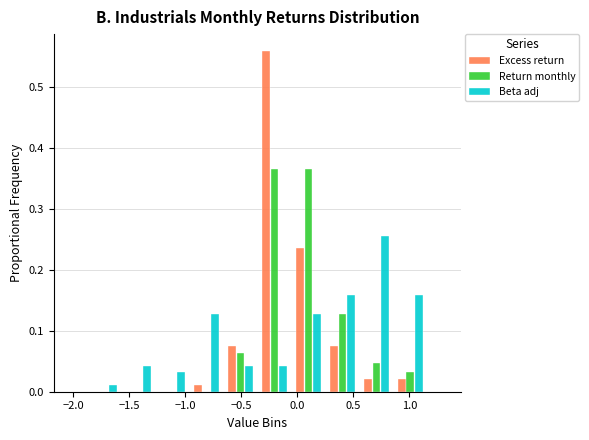

Reading left to right, list every range on the x-axis with the height of the bar of each series over it. Neither the bar edges nor the heights are printed on the chart, so give them approximately, as read against the axes.

-1.85 to -1.55: Excess return=0	Return monthly=0	Beta adj=0.01
-1.55 to -1.25: Excess return=0	Return monthly=0	Beta adj=0.04
-1.25 to -0.95: Excess return=0	Return monthly=0	Beta adj=0.03
-0.95 to -0.65: Excess return=0.01	Return monthly=0	Beta adj=0.13
-0.65 to -0.35: Excess return=0.08	Return monthly=0.06	Beta adj=0.04
-0.35 to -0.05: Excess return=0.56	Return monthly=0.37	Beta adj=0.04
-0.05 to 0.25: Excess return=0.24	Return monthly=0.37	Beta adj=0.13
0.25 to 0.55: Excess return=0.08	Return monthly=0.13	Beta adj=0.16
0.55 to 0.85: Excess return=0.02	Return monthly=0.05	Beta adj=0.26
0.85 to 1.15: Excess return=0.02	Return monthly=0.03	Beta adj=0.16